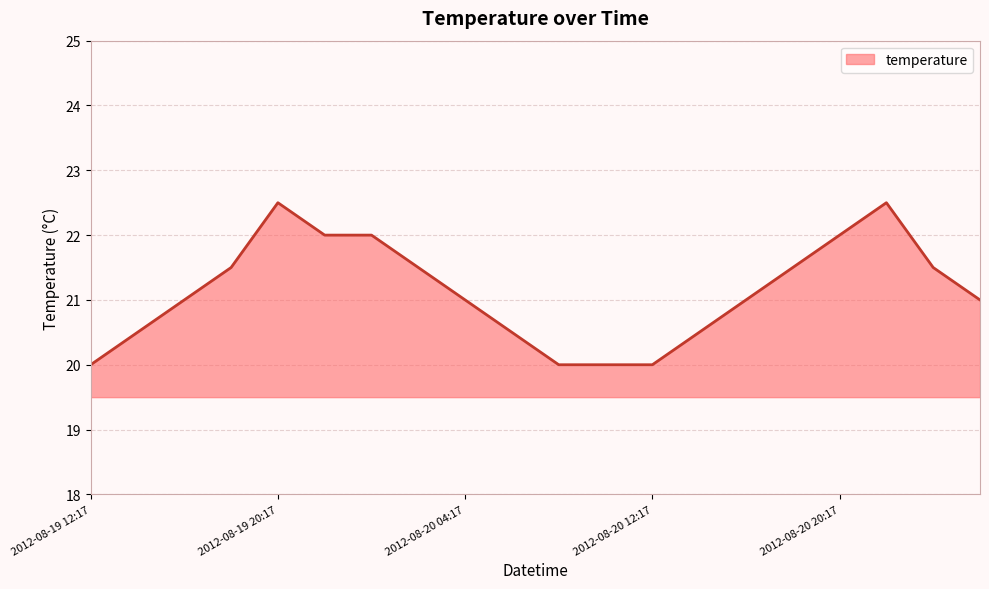

What is the greatest value displayed?

22.5